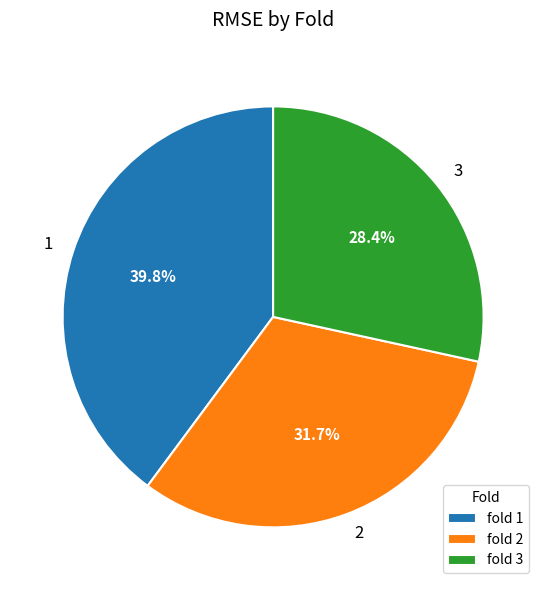

Rank the categories by value from lowest to highest.

fold 3, fold 2, fold 1